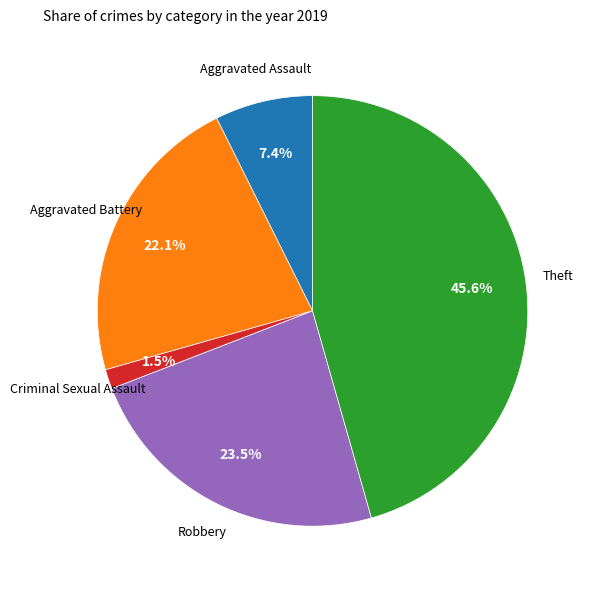

Is there any slice that represents more than half of the pie?

No